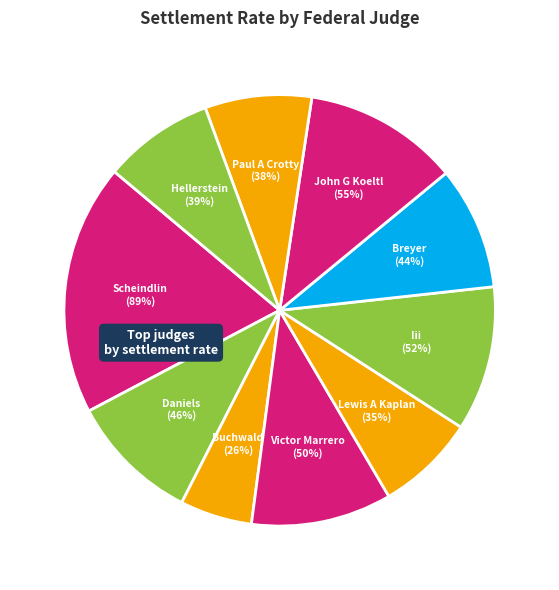

To the nearest percent, what portion does Victor Marrero represent?

11%